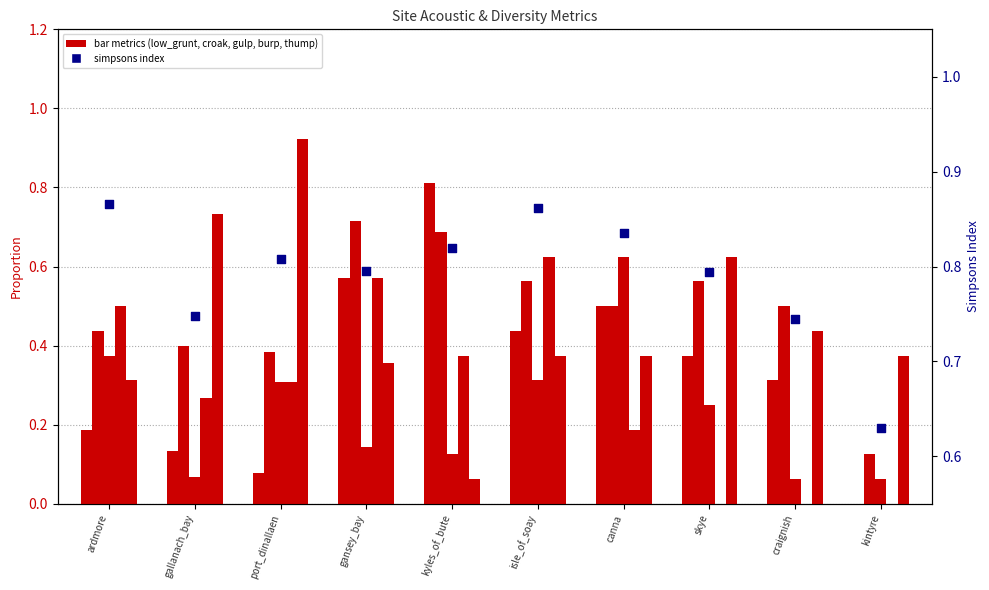

What is the total value across all series at gansey_bay?

3.2